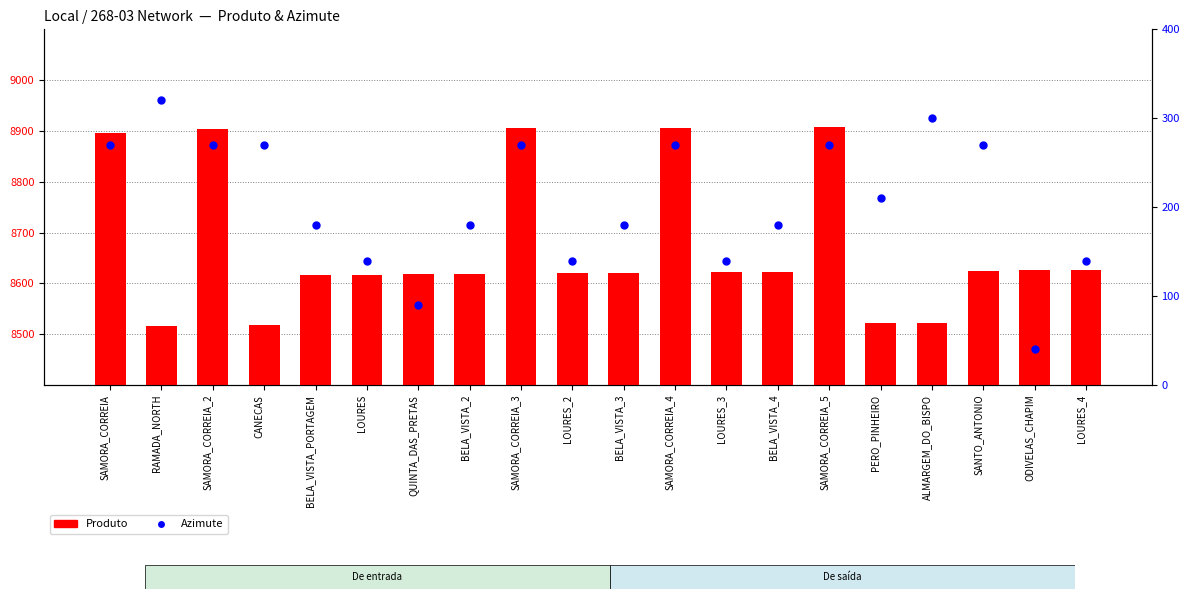

At which category is the sum across all series the highest?

SAMORA_CORREIA_5